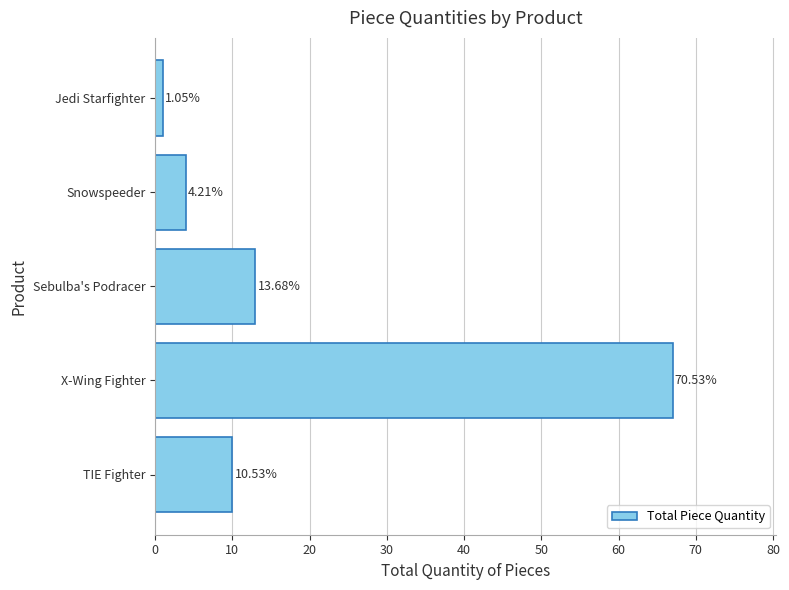

Are the bars horizontal?

Yes